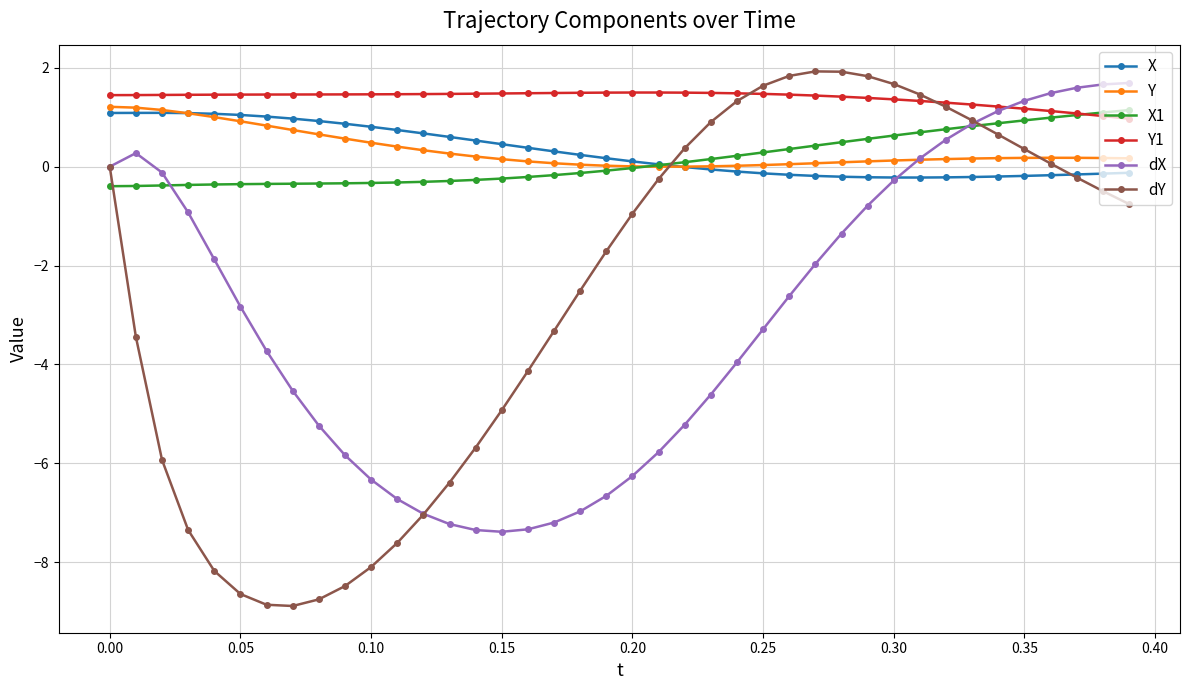

What is the average value of the dY series?

-2.6